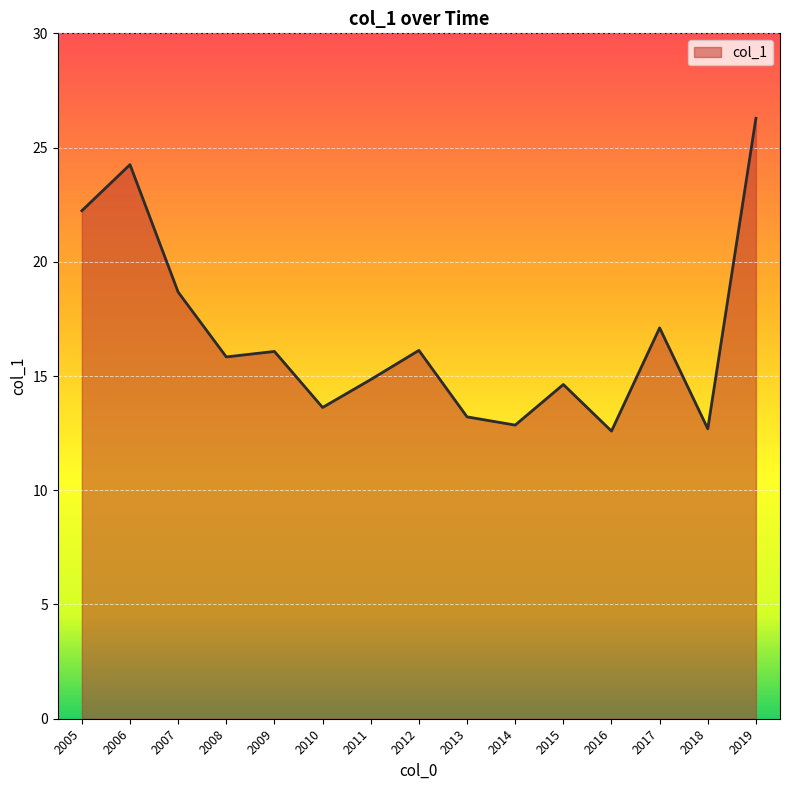

What is the maximum value shown in the chart?

26.3